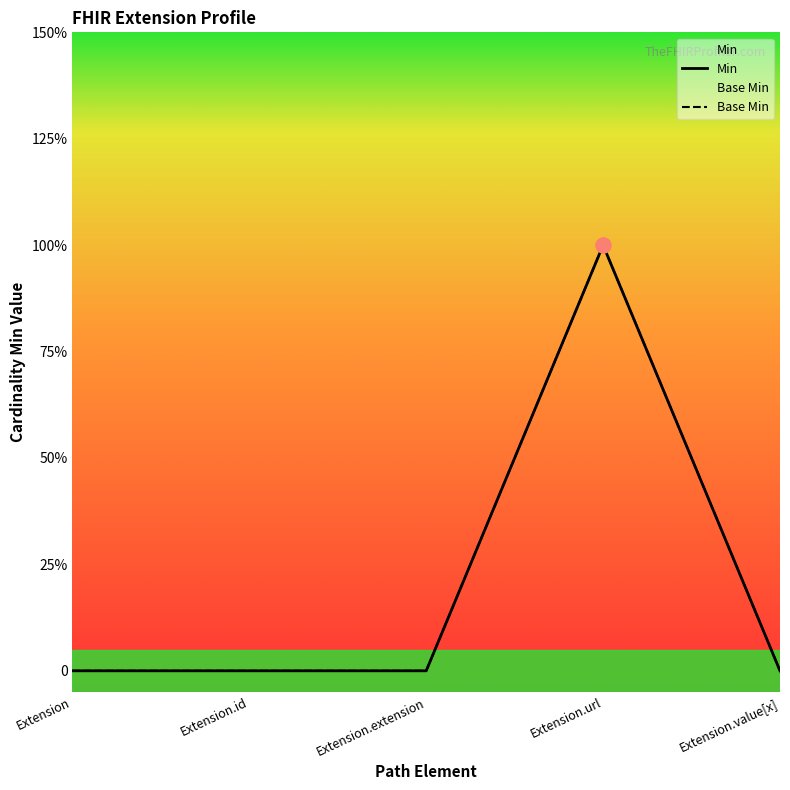

Is the value of Base Min at Extension greater than the value of Min at Extension.id?

No